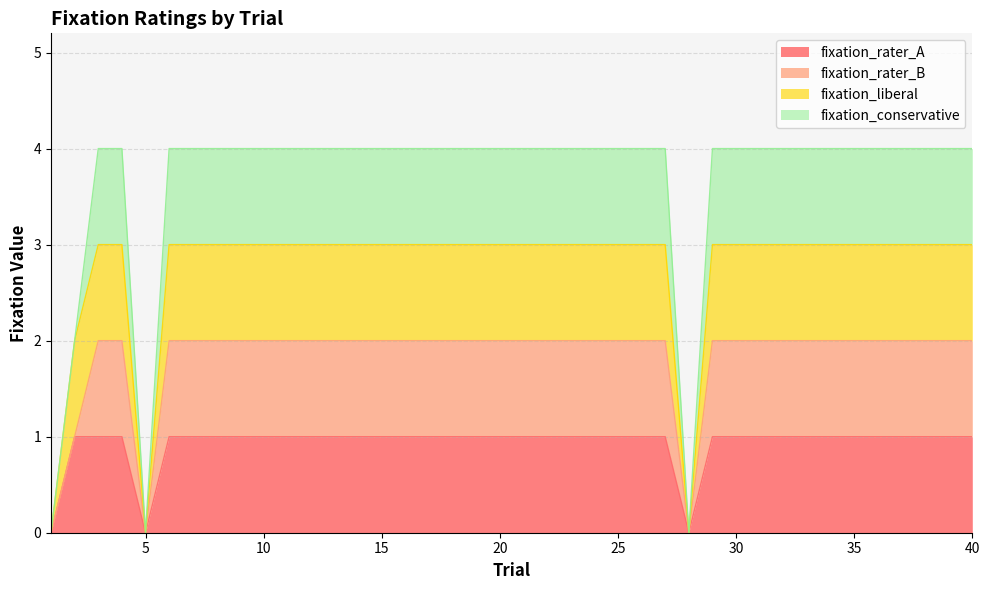

Is it true that fixation_rater_A equals 1 at 38?

True